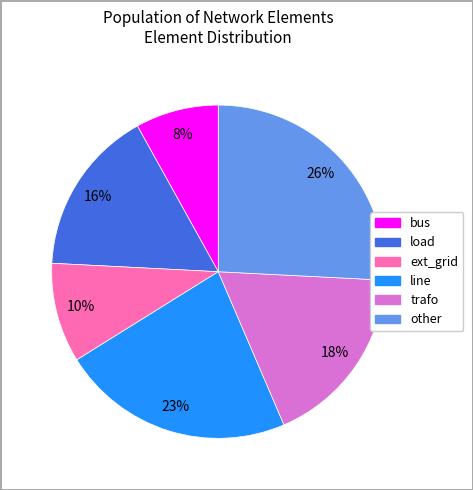

Combined, do trafo and line account for over 50%?

No